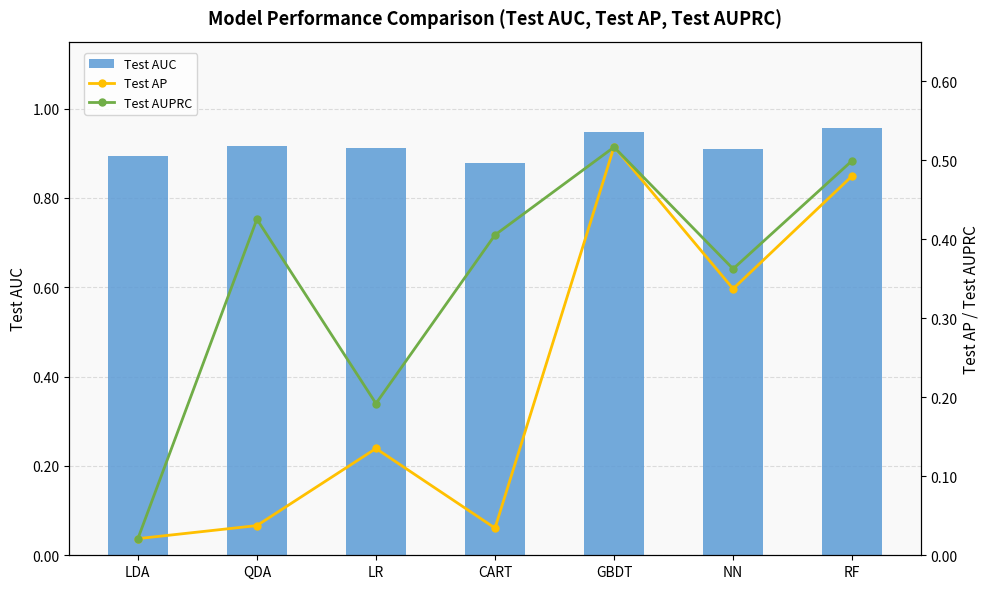

Reading right to left, what are all the values shown in this chart?

Test AUC: RF=1.0	NN=0.9	GBDT=0.9	CART=0.9	LR=0.9	QDA=0.9	LDA=0.9
Test AP: RF=0.5	NN=0.3	GBDT=0.5	CART=0.0	LR=0.1	QDA=0.0	LDA=0.0
Test AUPRC: RF=0.5	NN=0.4	GBDT=0.5	CART=0.4	LR=0.2	QDA=0.4	LDA=0.0